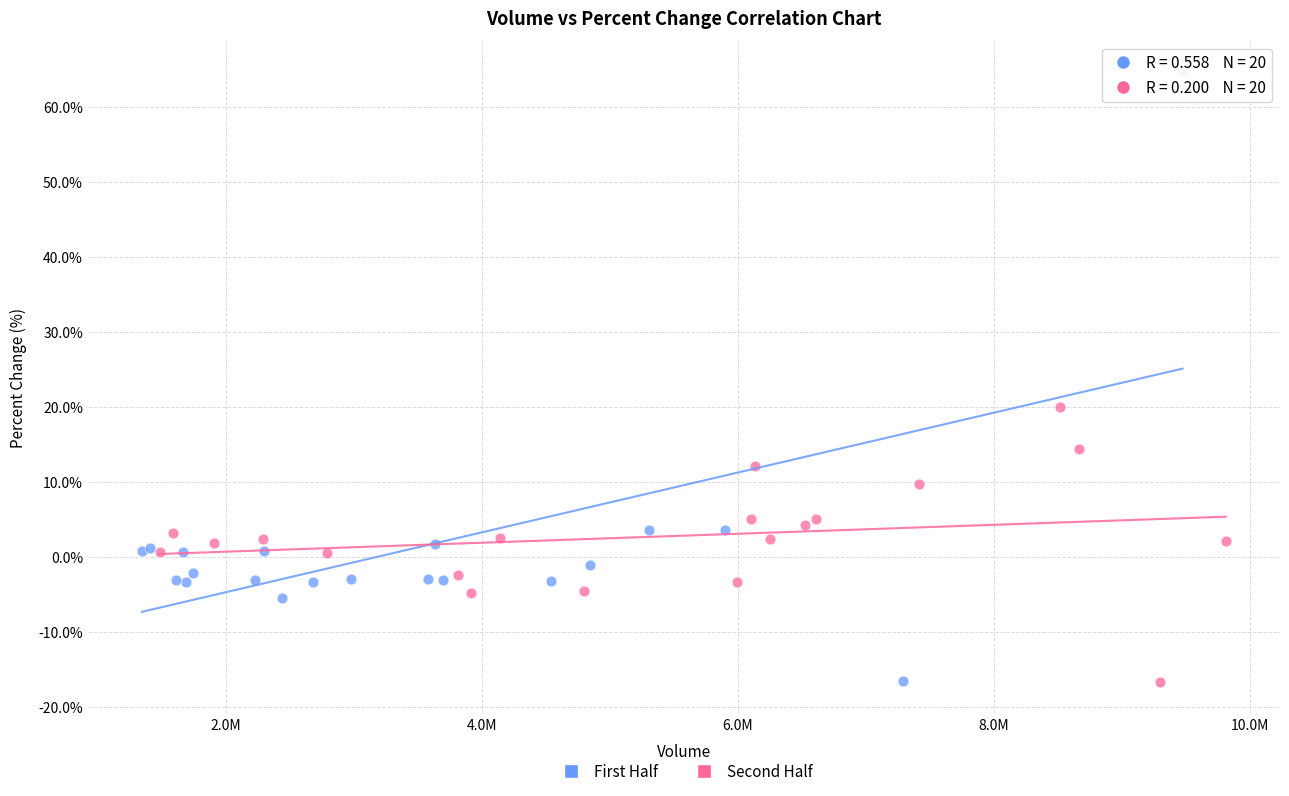

Which series contains the highest Y value?

First Half